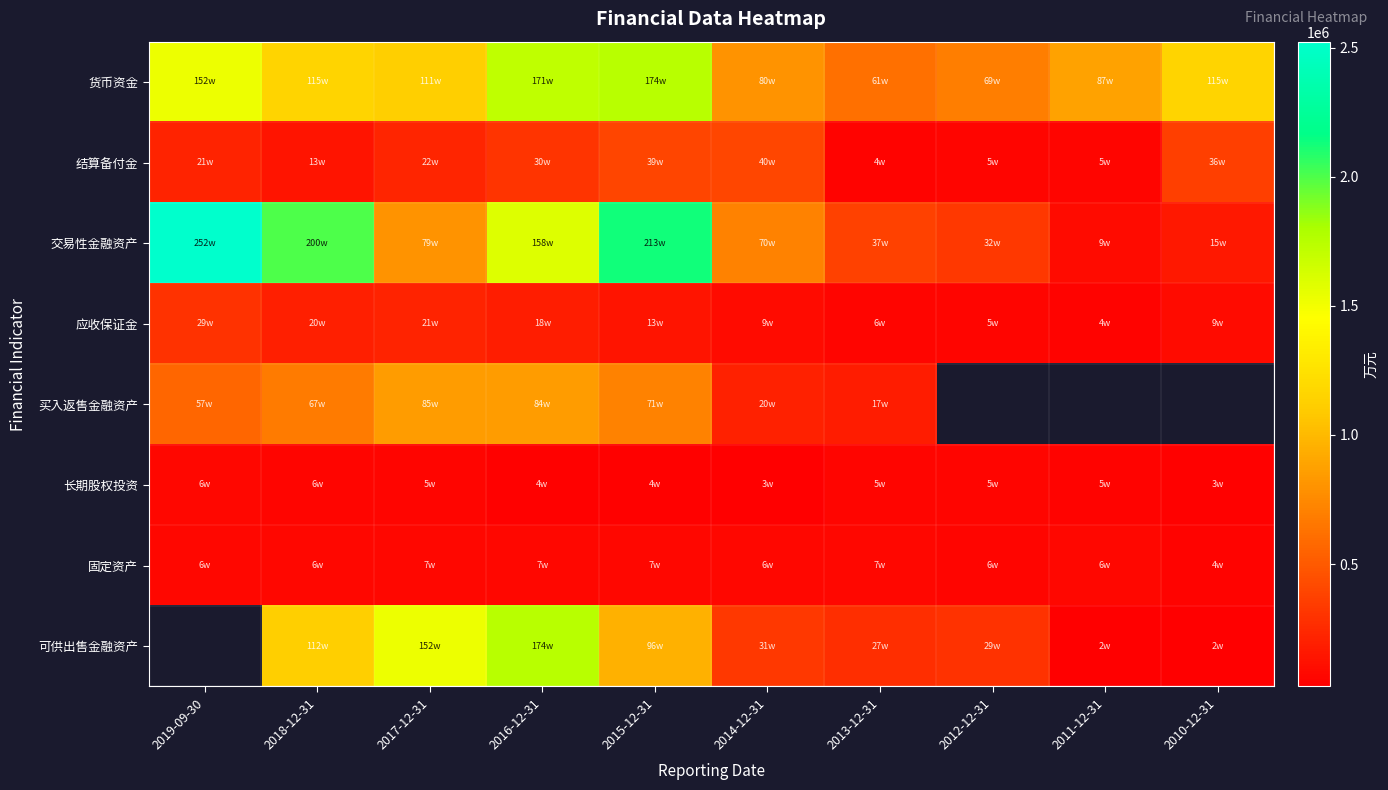

What is the difference between the highest and lowest values at 2015-12-31?

2088572.0